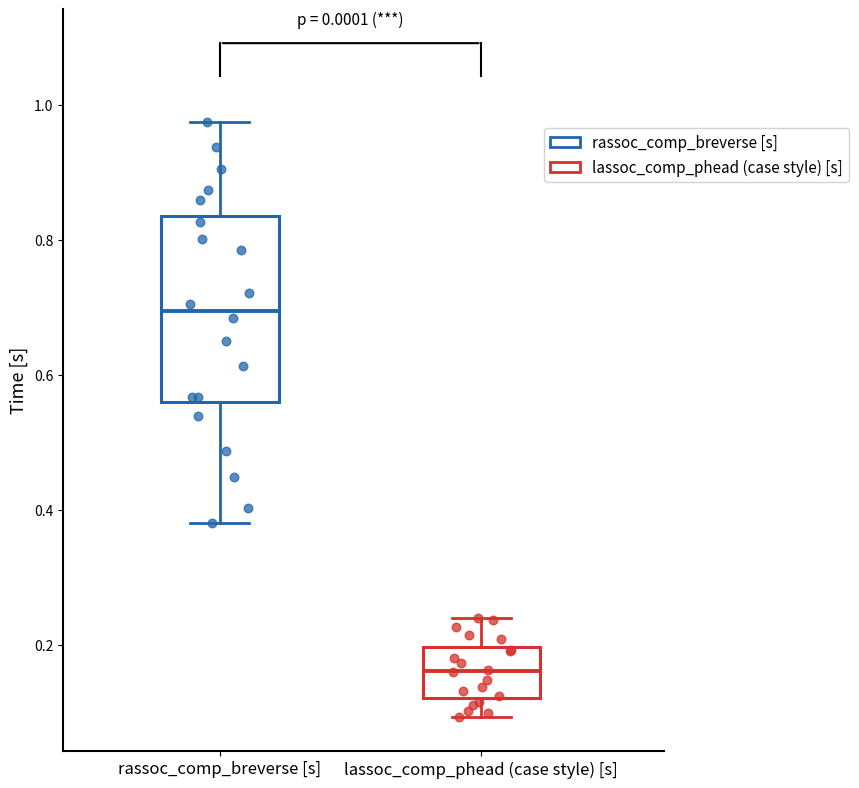

Reading left to right, read every box against the y-axis: the position of its median line, the range the box covers, and the ends of its whiskers. The values are not printed on the chart, so give them approximately, as read against the axis.

rassoc_comp_breverse [s]: median 0.70, box 0.56 to 0.84, whiskers 0.38 to 0.98
lassoc_comp_phead (case style) [s]: median 0.16, box 0.12 to 0.20, whiskers 0.10 to 0.24